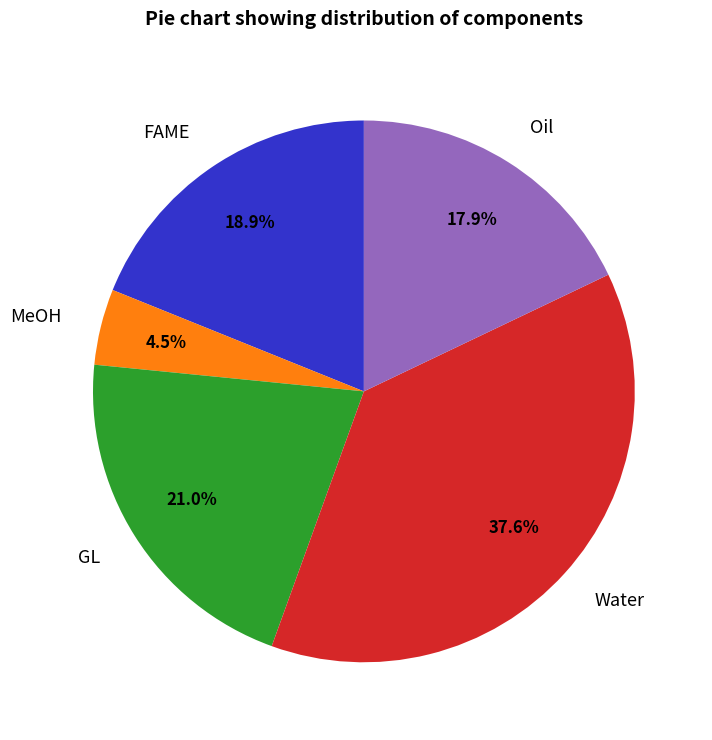

Rank the categories by value from lowest to highest.

MeOH, Oil, FAME, GL, Water